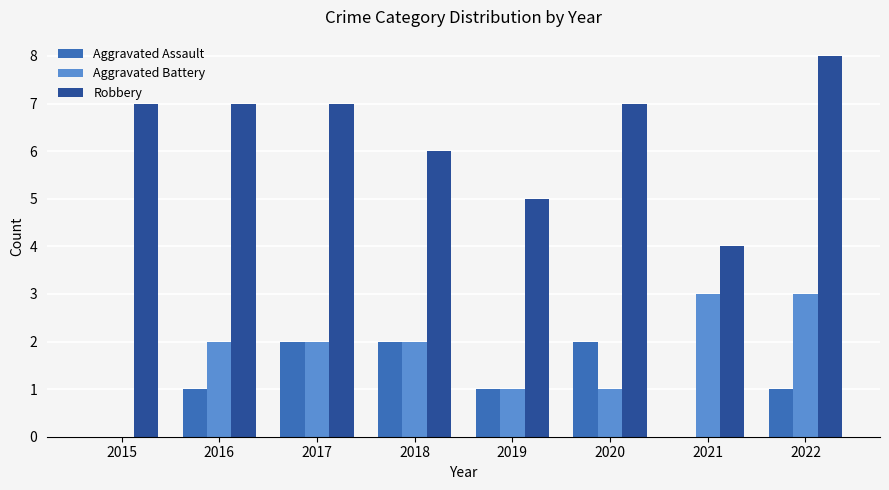

Count the Robbery values in the range 6 to 7.

5